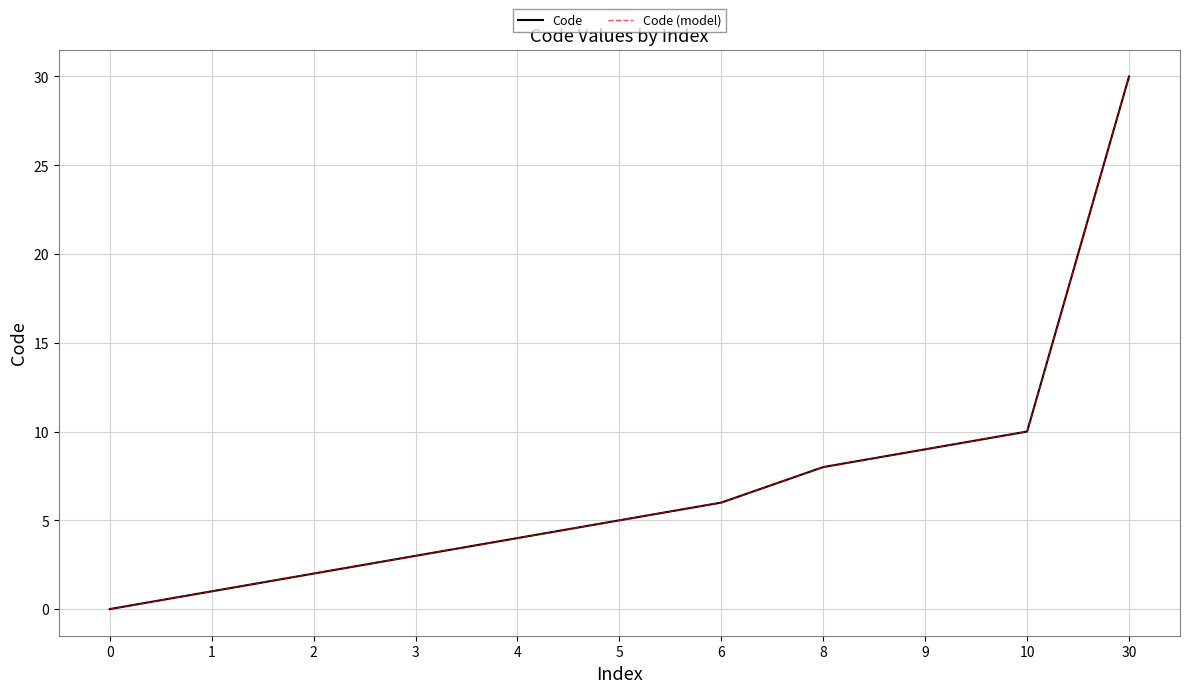

Does the chart have visible grid lines?

Yes